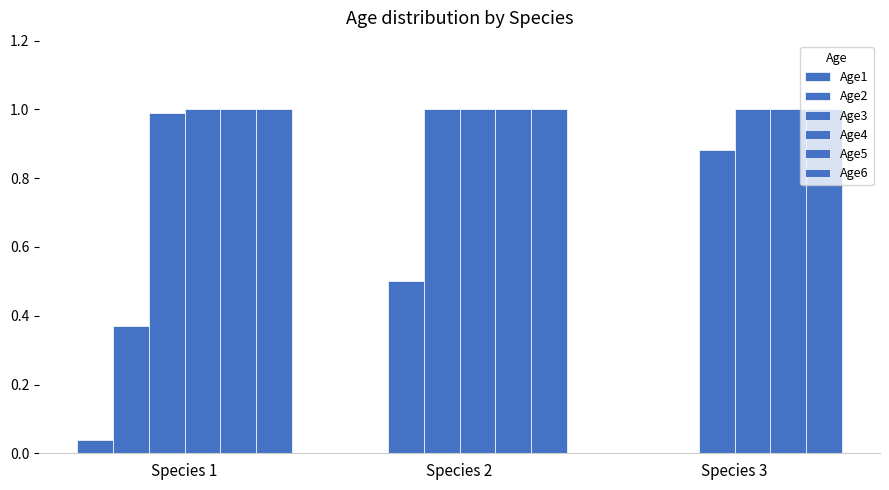

How many groups of bars are there?

3